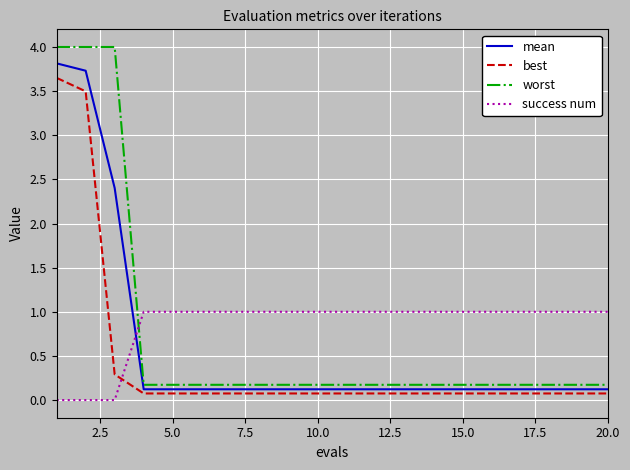

What is the highest value of the worst series?

4.0